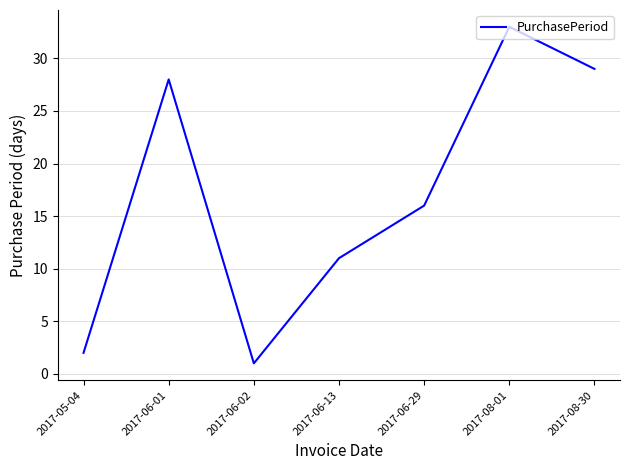

What position from the left is 2017-08-01?

6